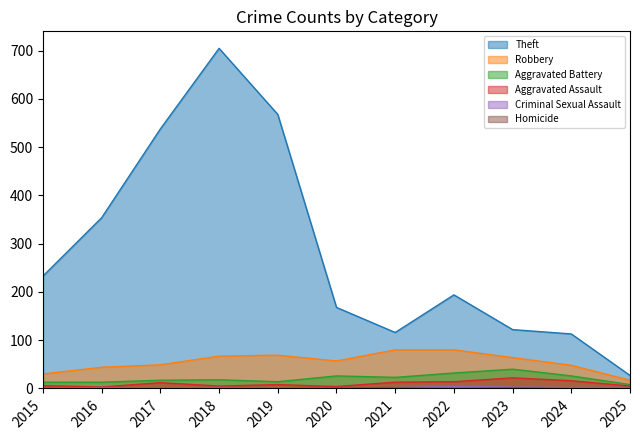

At which label does Aggravated Battery first exceed 18?

2020